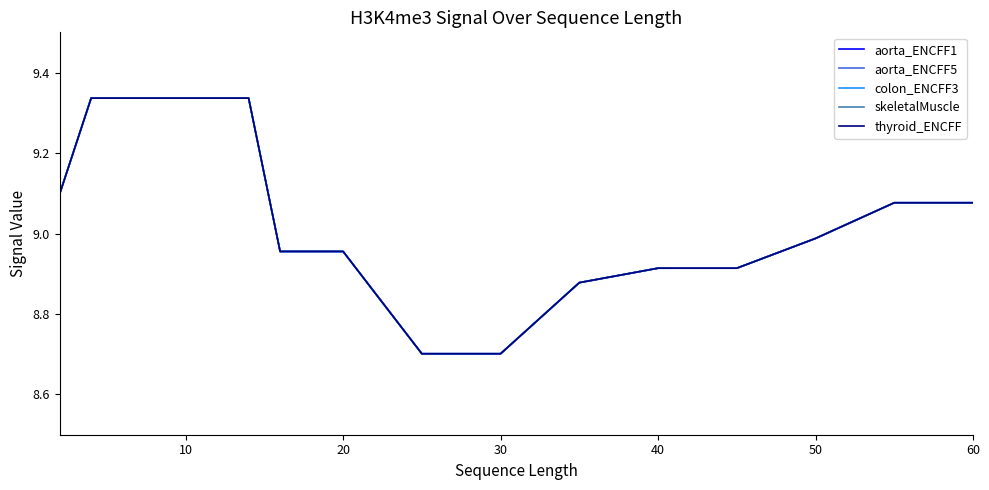

Does the chart have visible grid lines?

No